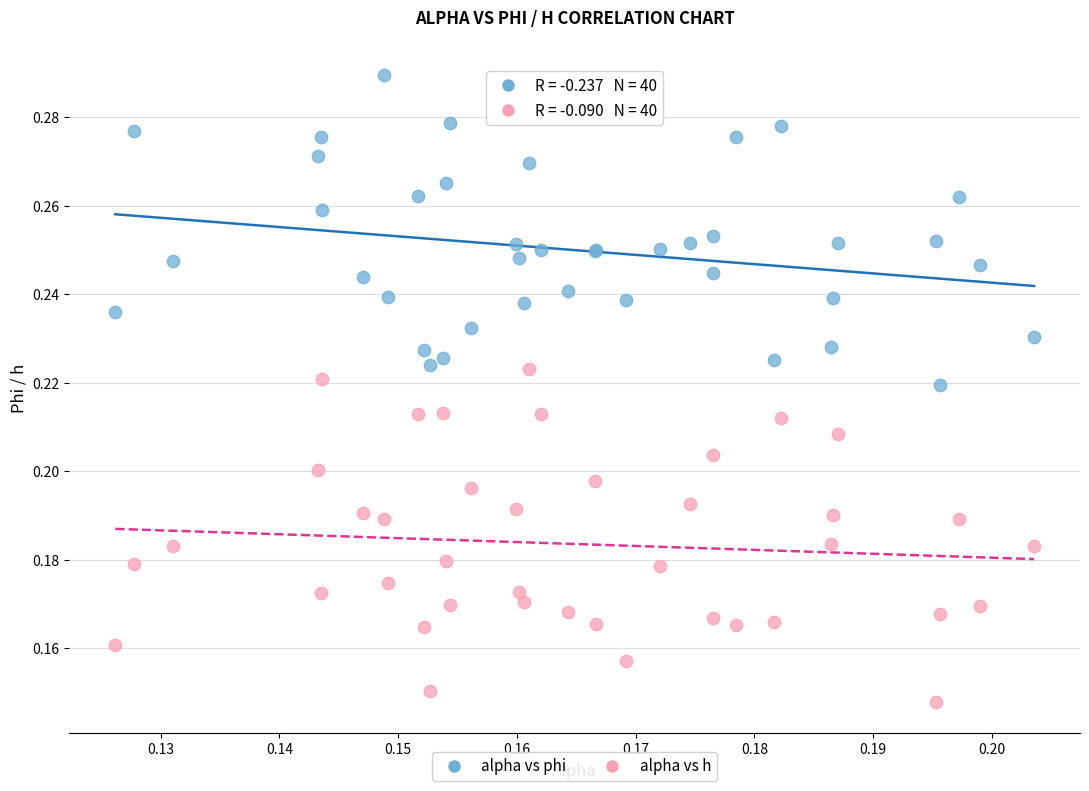

Which series reaches the maximum Y coordinate?

alpha vs phi